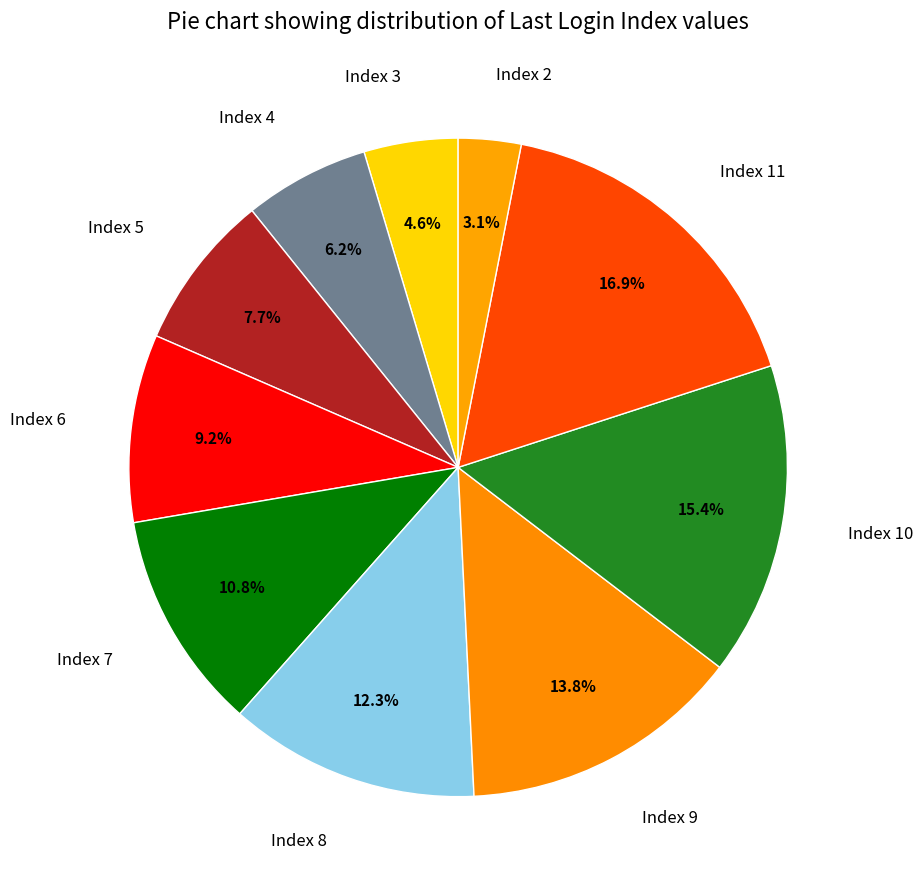

Which has a higher value, Index 7 or Index 2?

Index 7